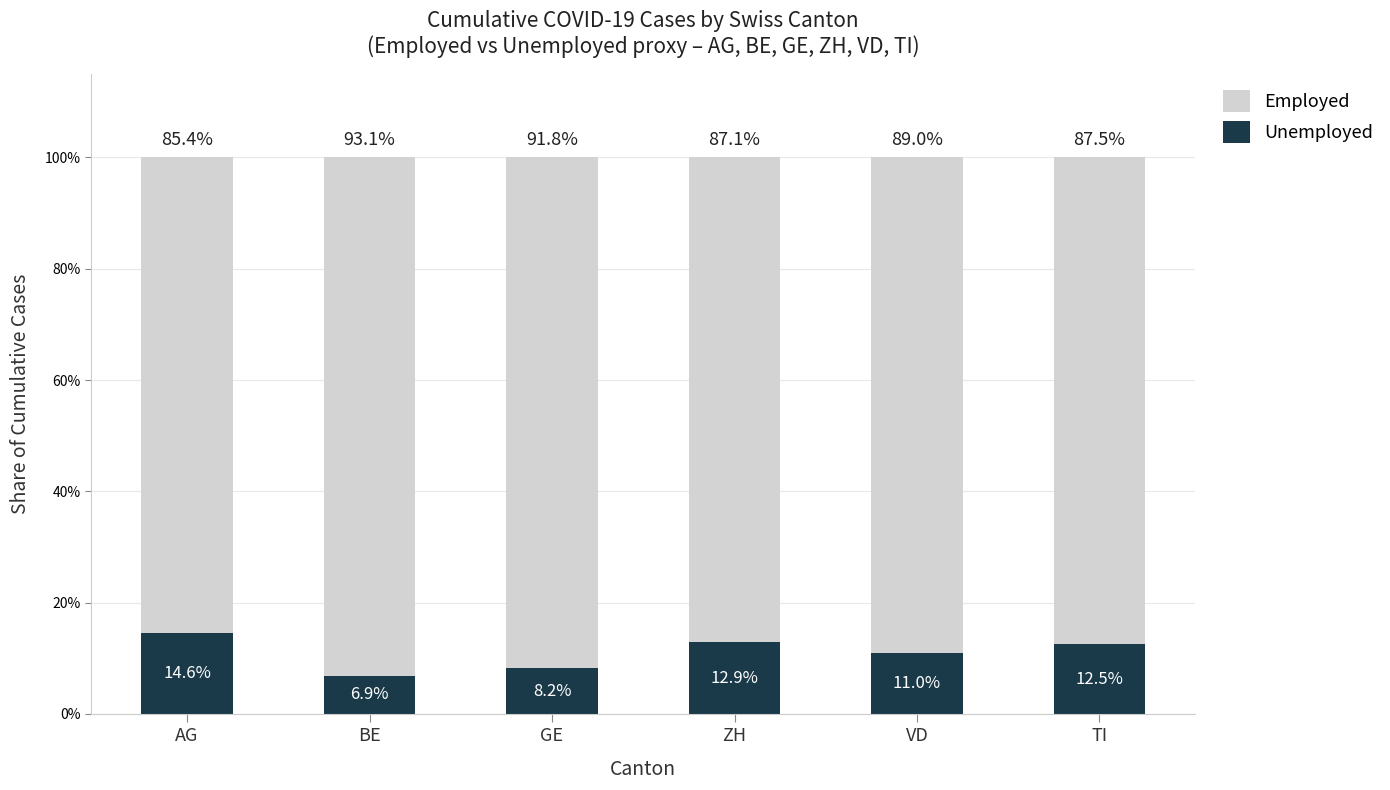

Where is Unemployed nearest to the value 10?

VD